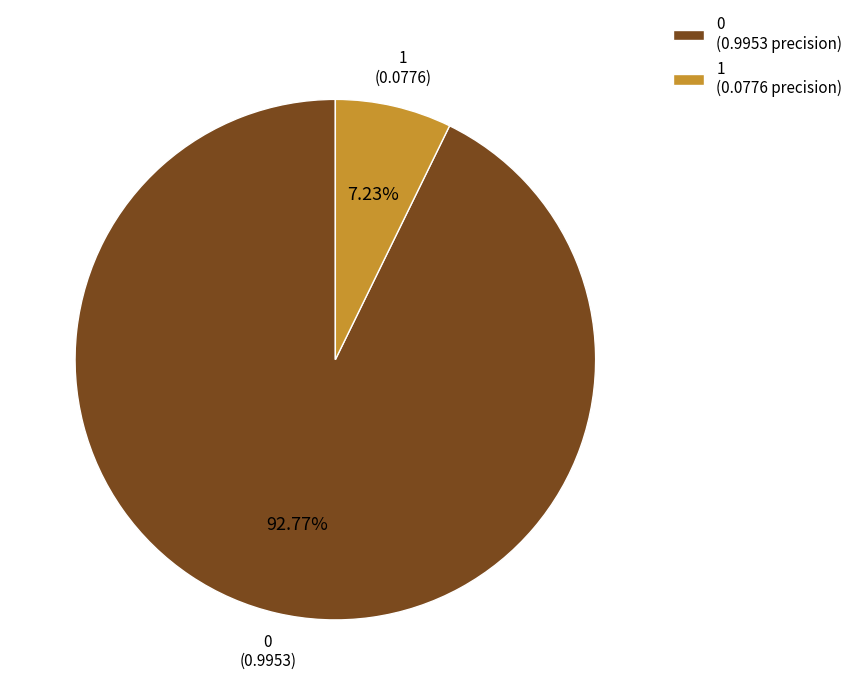

Rank the categories by value from highest to lowest.

0, 1